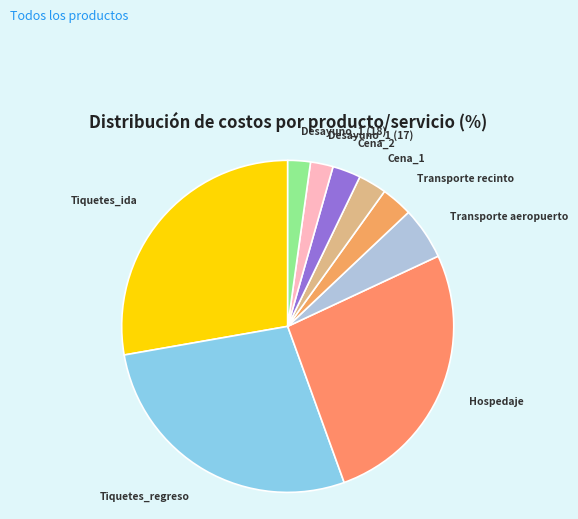

Is there a majority slice in this chart?

No